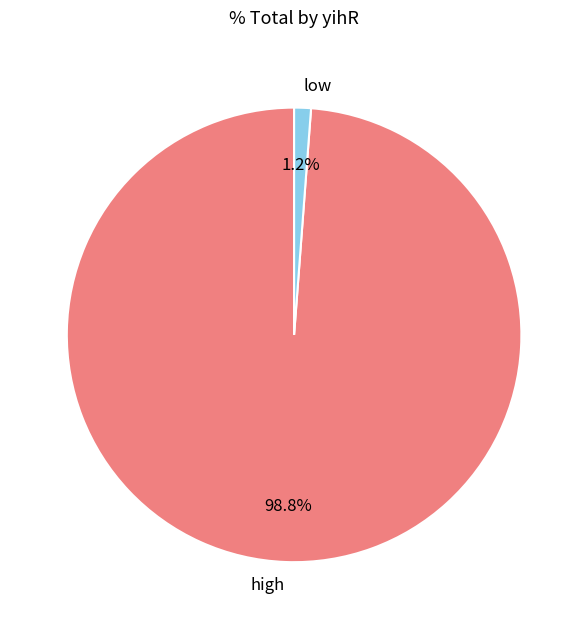

Which slice is the largest?

high